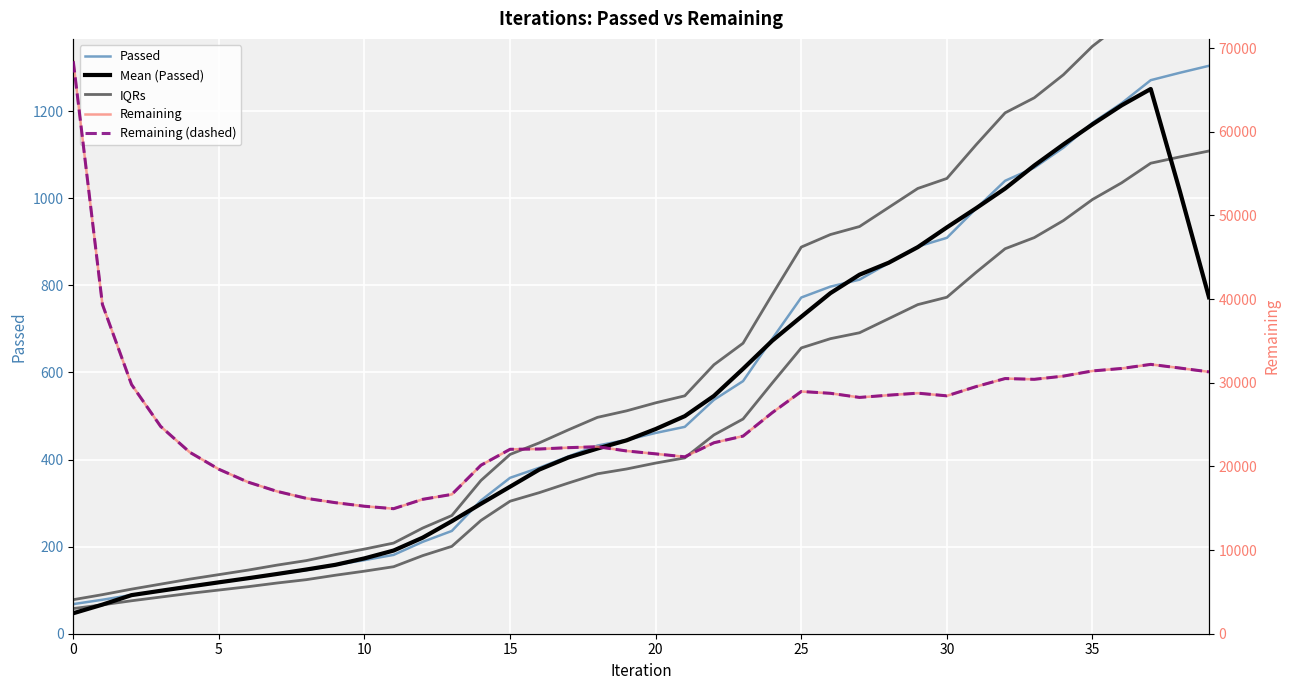

How many interior local valleys does the Remaining (dashed) series have?

5